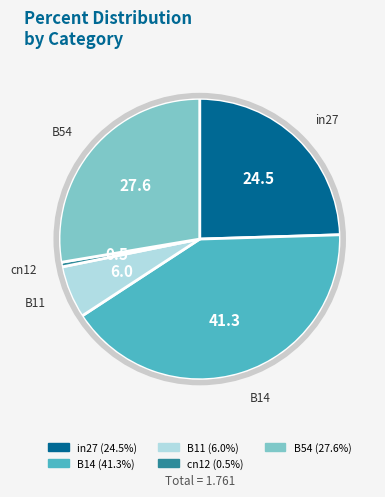

Count the number of slices in the pie.

5